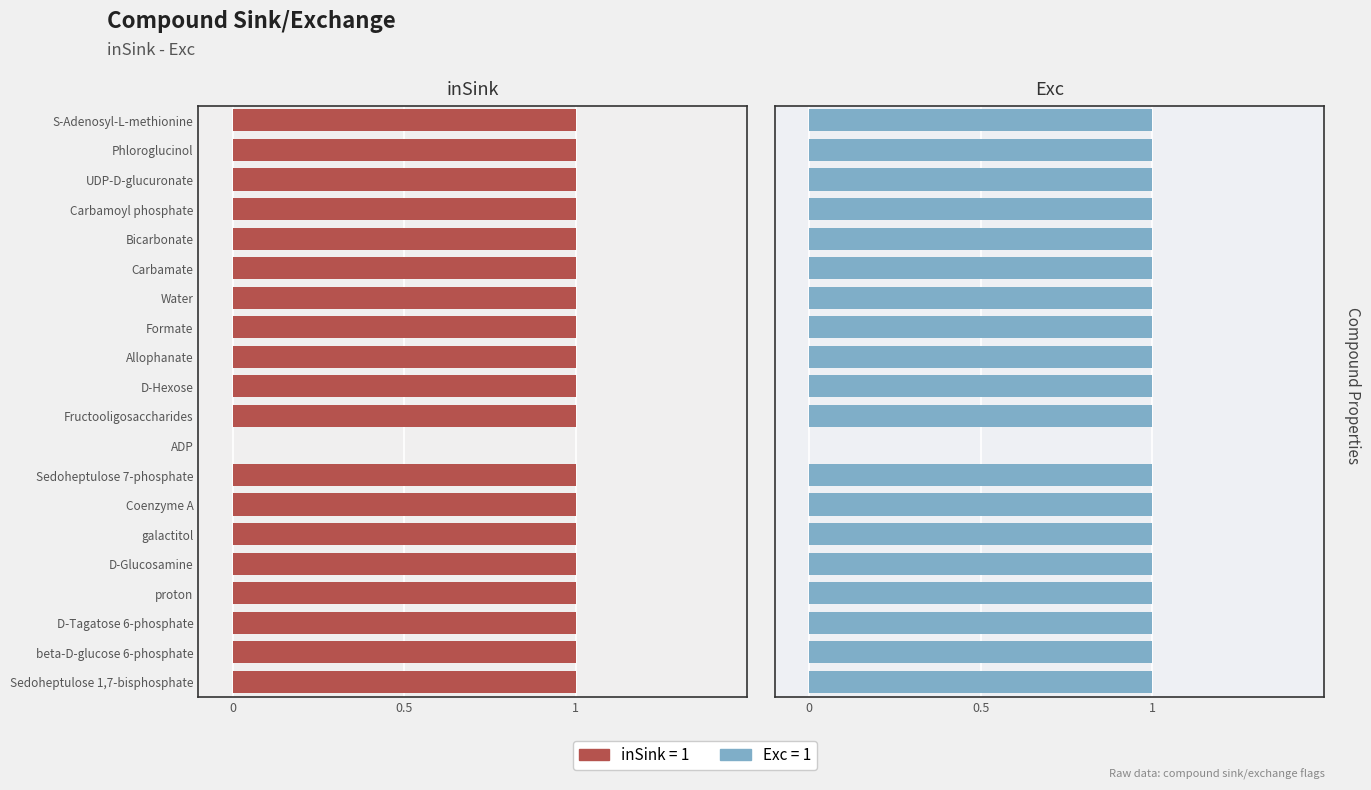

What is the approximate value of inSink at D-Glucosamine?

1